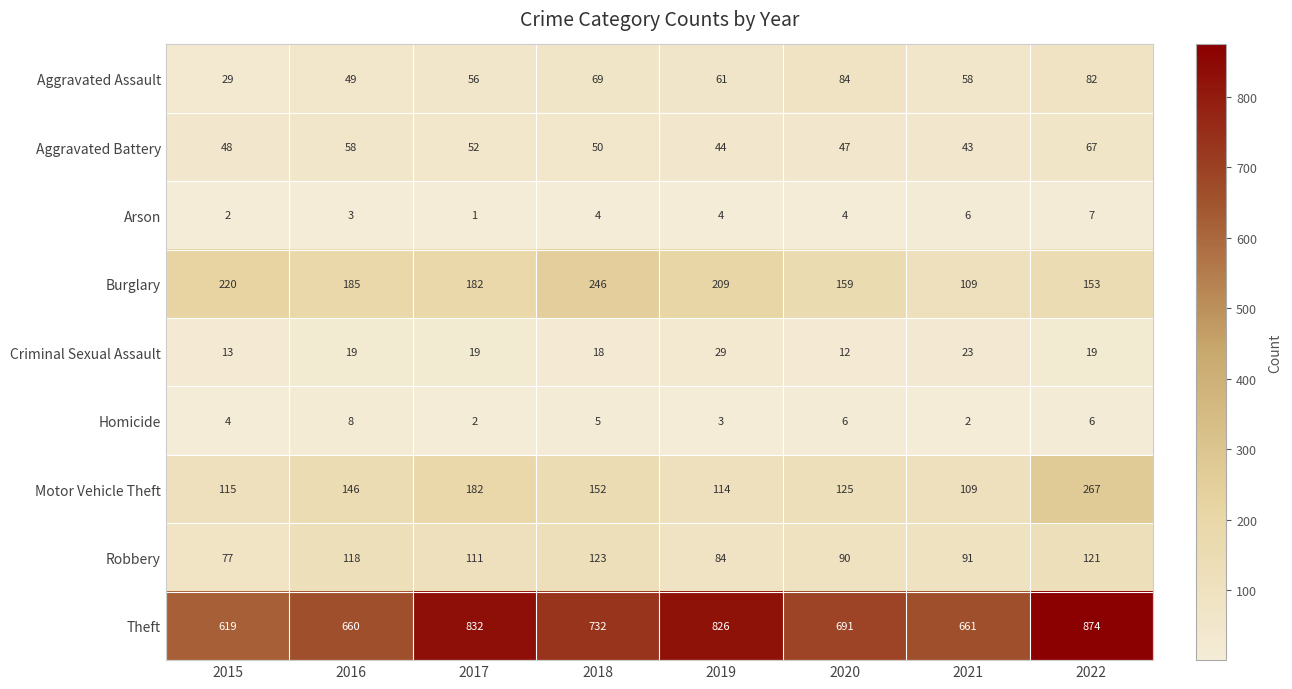

Where does the Burglary series first go above 185?

2015